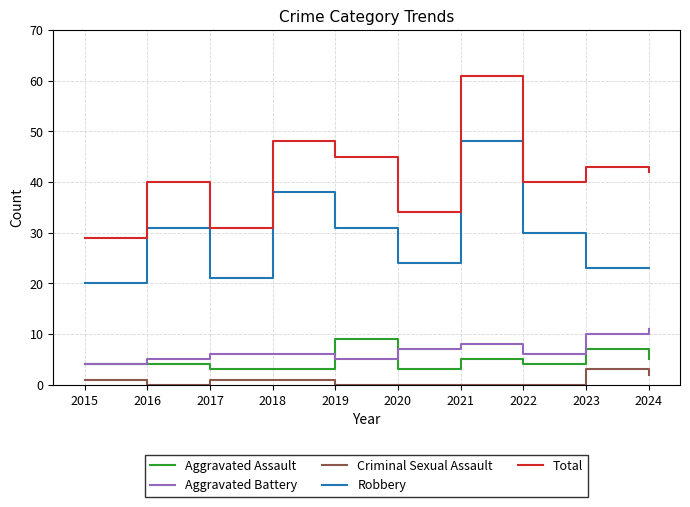

What is the difference between the Criminal Sexual Assault values at 2015 and 2016?

1